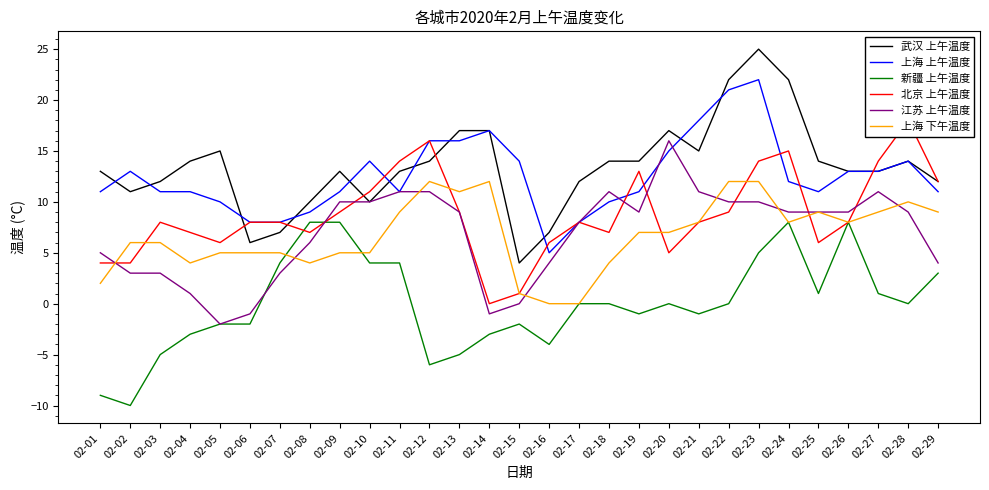

What is the average value of the 上海 上午温度 series?

13